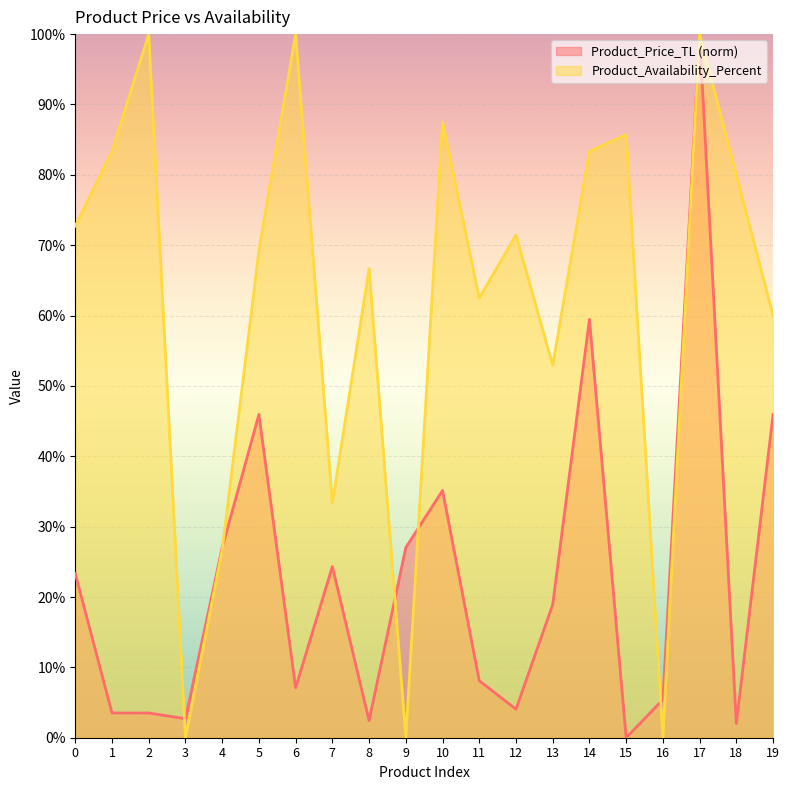

What is the total value across all series at 16?

5.4